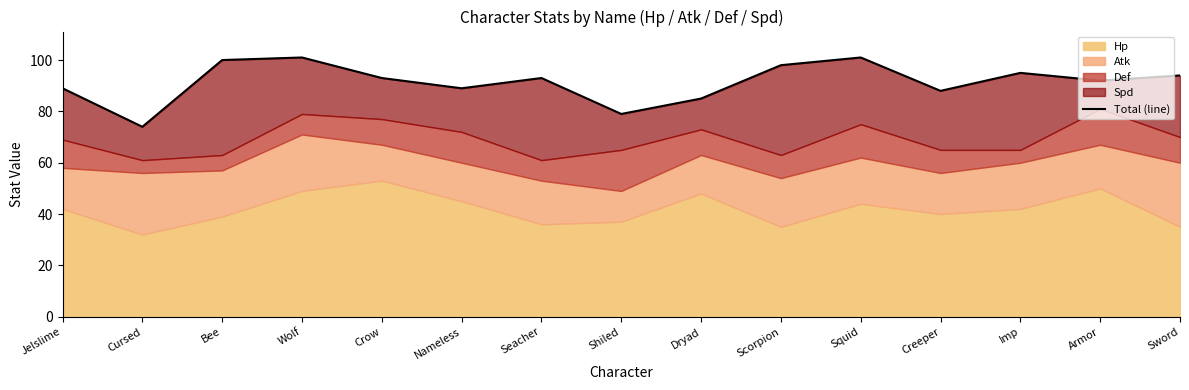

The value at Crow is 93. True or false?

True